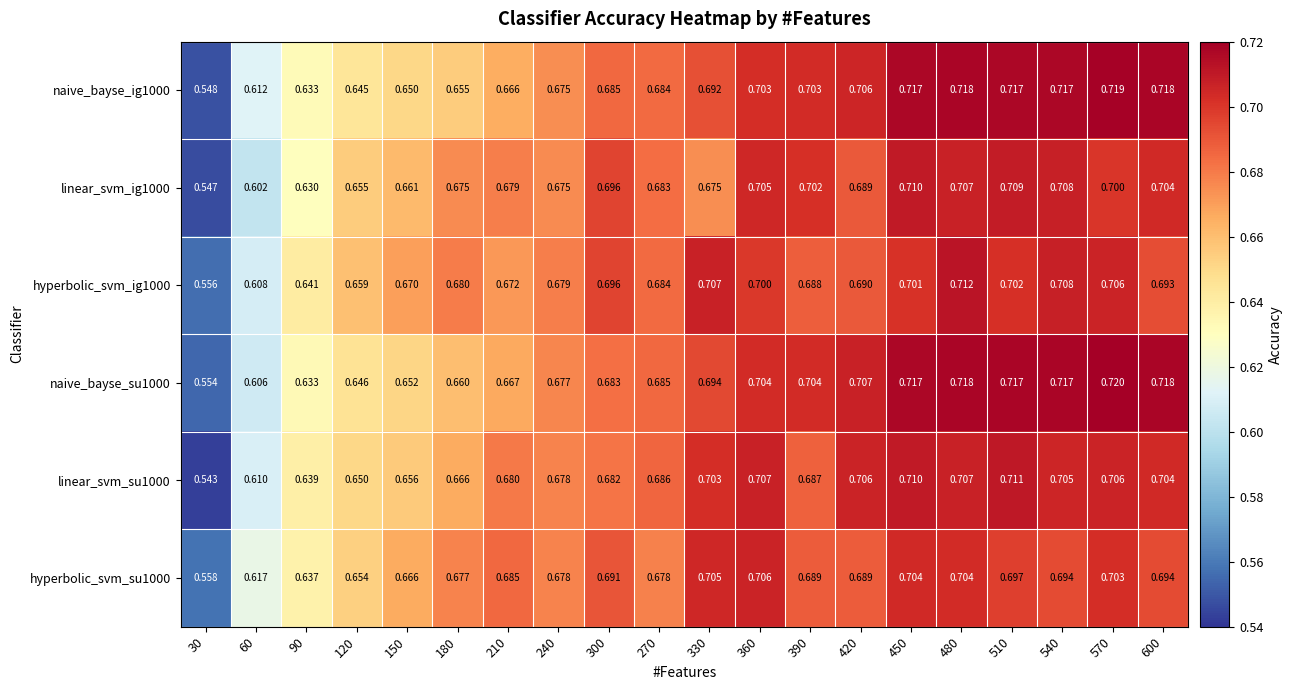

Is the value of naive_bayse_ig1000 at 210 greater than the value of linear_svm_su1000 at 510?

No